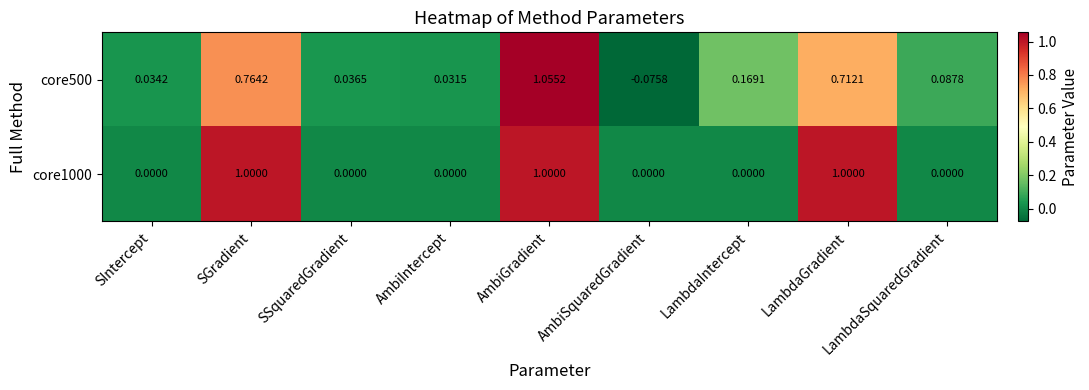

Which series changed the most between LambdaIntercept and LambdaSquaredGradient?

core500